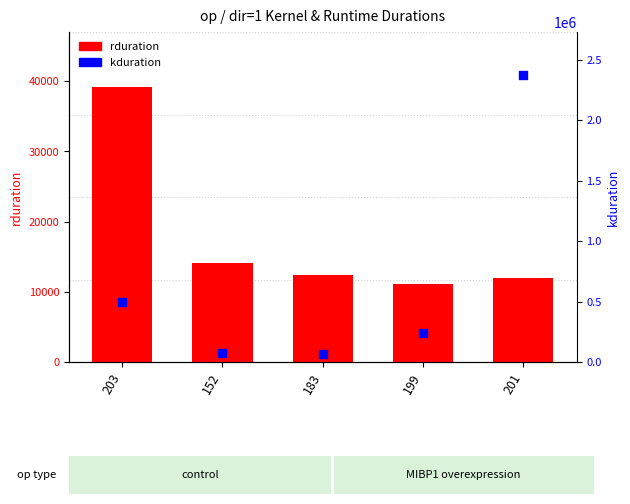

Which series has the largest total across all categories?

kduration